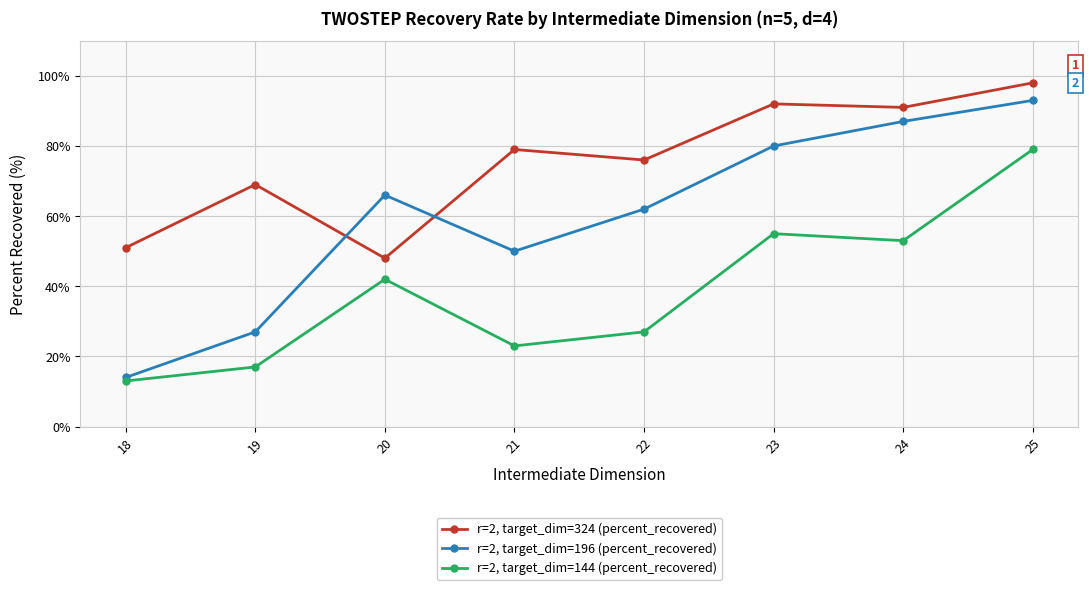

Reading right to left, extract all data points from this chart.

r=2, target_dim=324 (percent_recovered): 25=98	24=91	23=92	22=76	21=79	20=48	19=69	18=51
r=2, target_dim=196 (percent_recovered): 25=93	24=87	23=80	22=62	21=50	20=66	19=27	18=14
r=2, target_dim=144 (percent_recovered): 25=79	24=53	23=55	22=27	21=23	20=42	19=17	18=13